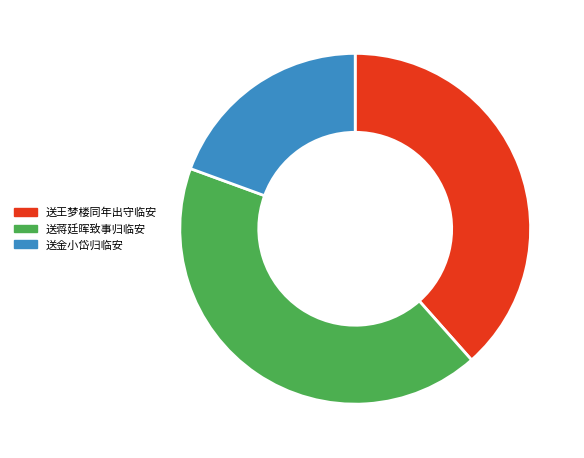

Which category has the biggest portion of the pie?

送蒋廷晖致事归临安